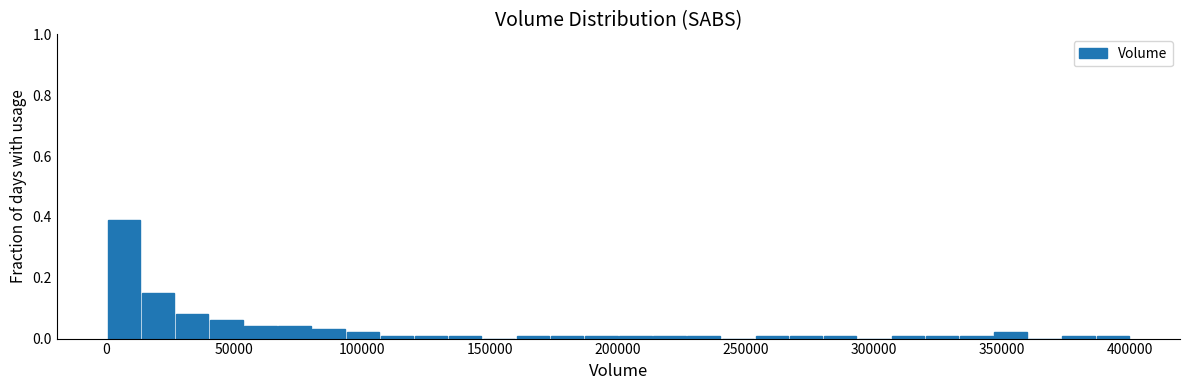

Around what value on the x-axis is the tallest bar? Give the approximate position of its centre, as read against the axis.

5000